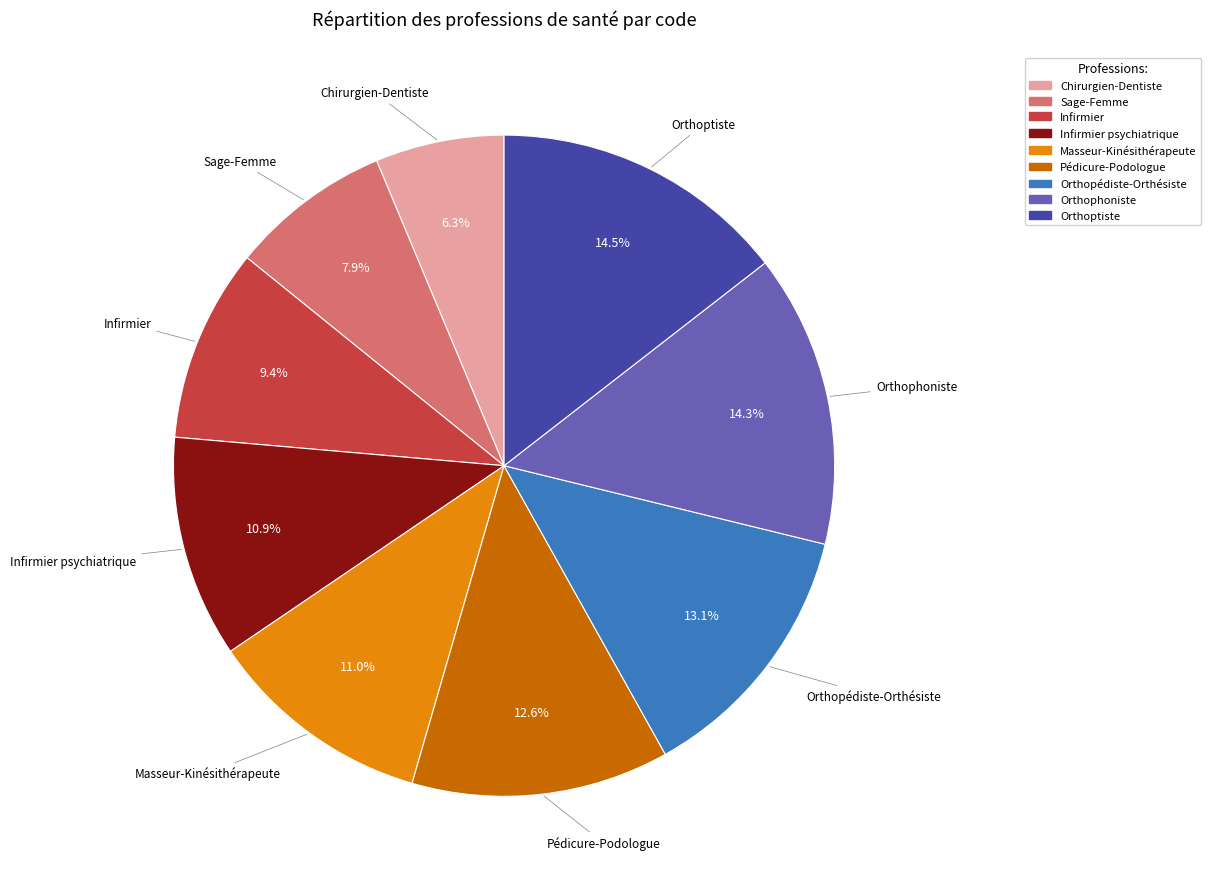

Which has a higher value, Infirmier or Infirmier psychiatrique?

Infirmier psychiatrique